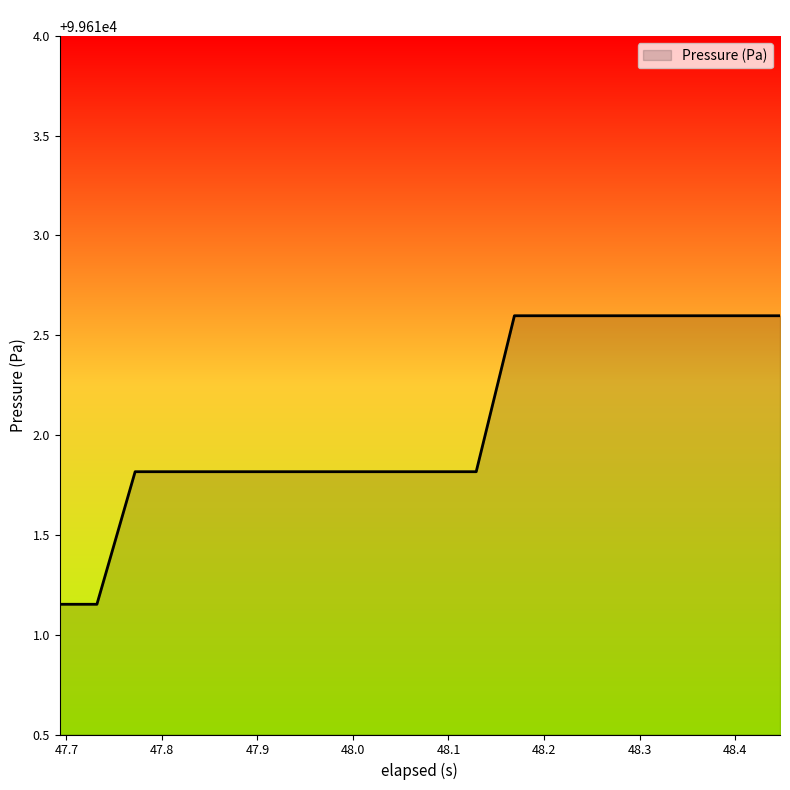

What is the greatest value displayed?

99612.6